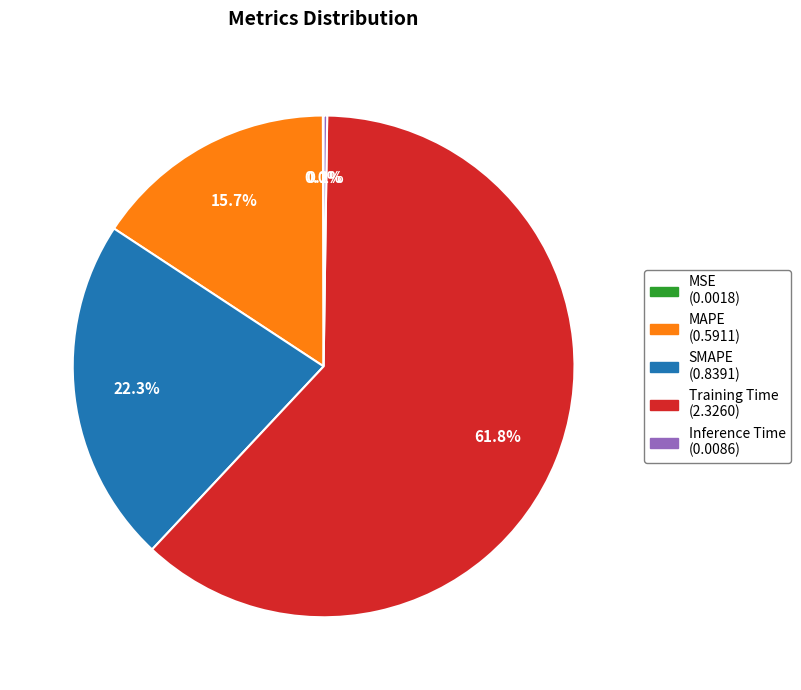

Does any single category account for the majority?

Yes